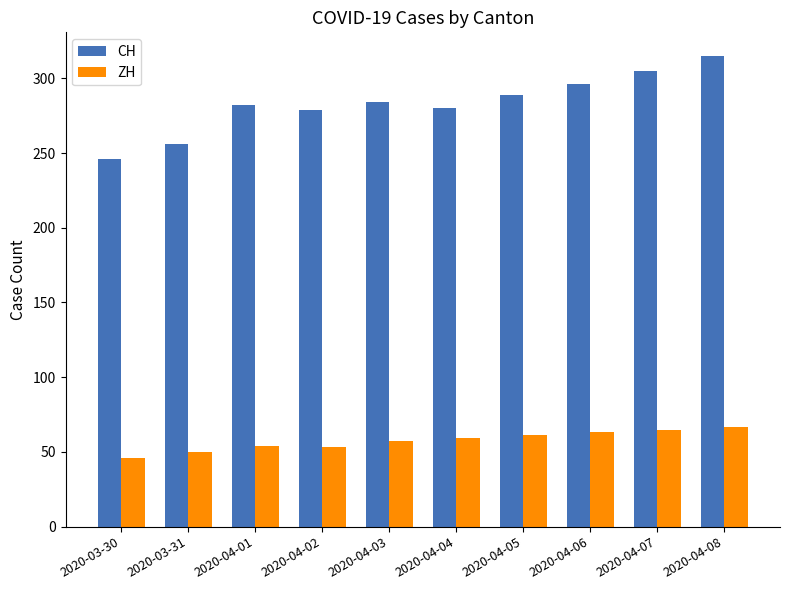

Does the chart contain stacked bars?

No